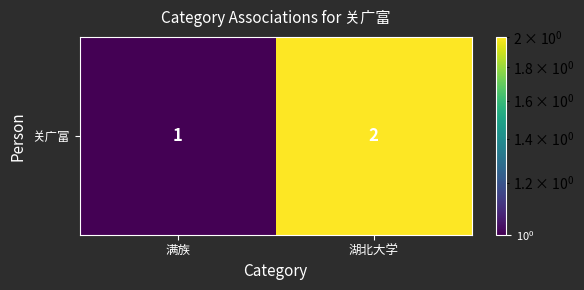

What is the difference between the values at 满族 and 湖北大学?

1